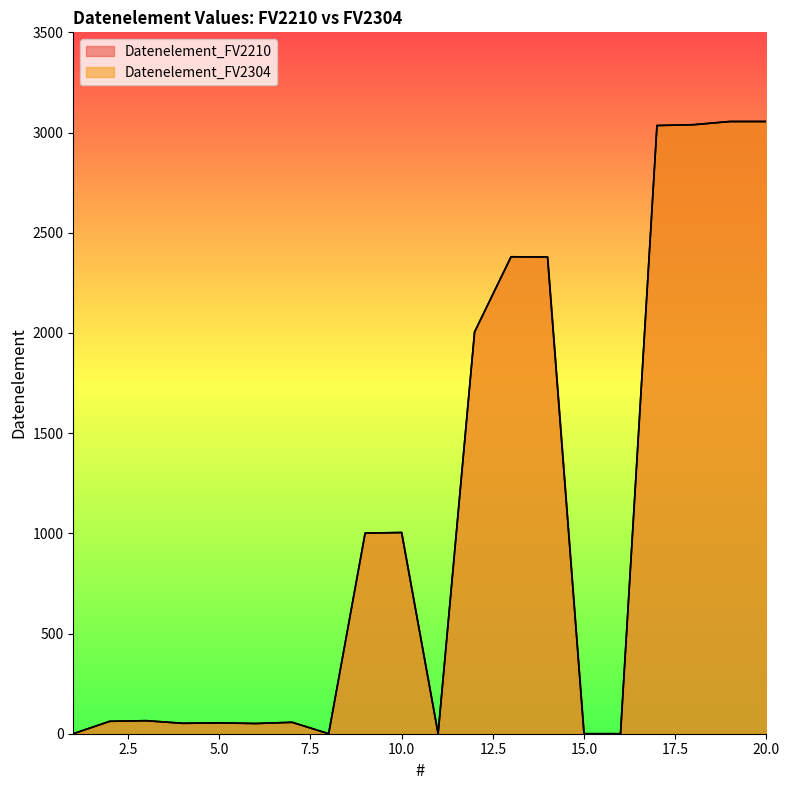

How many data points does each series have?

20